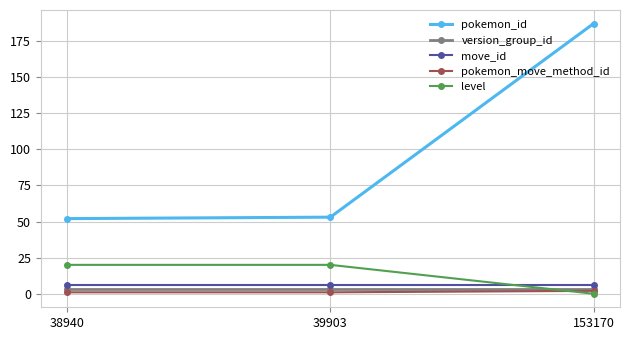

Count the number of data series in this chart.

5